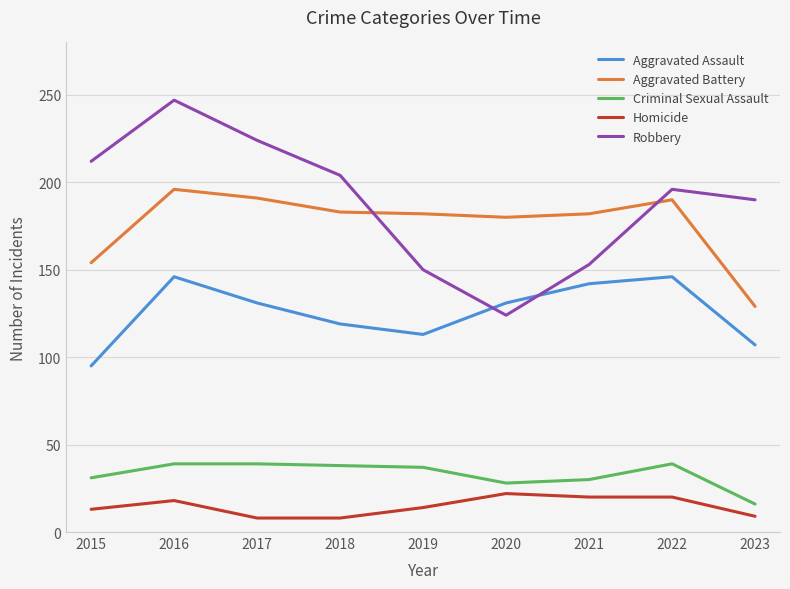

At 2019, list the series in order from largest to smallest.

Aggravated Battery, Robbery, Aggravated Assault, Criminal Sexual Assault, Homicide